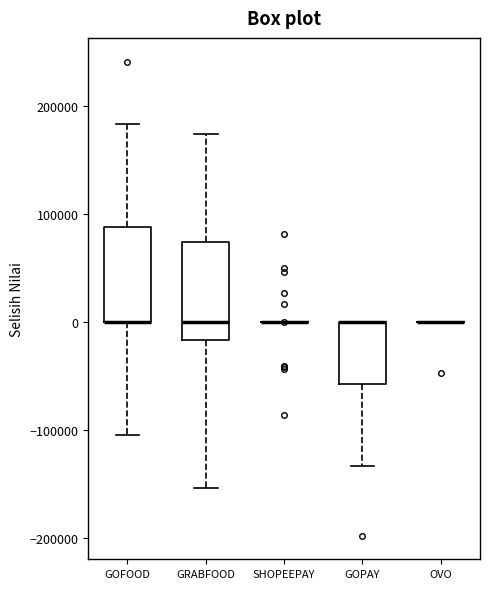

Reading left to right, read every box against the y-axis: the position of its median line, the range the box covers, and the ends of its whiskers. The values are not printed on the chart, so give them approximately, as read against the axis.

GOFOOD: median 0 (drawn on the box's lower edge), box 0 to 90000, whiskers -100000 to 180000
GRABFOOD: median 0, box -20000 to 70000, whiskers -150000 to 170000
SHOPEEPAY: box collapsed to a line at 0, whiskers 0 to 0
GOPAY: median 0 (drawn on the box's upper edge), box -60000 to 0, whiskers -130000 to 0
OVO: box collapsed to a line at 0, whiskers 0 to 0